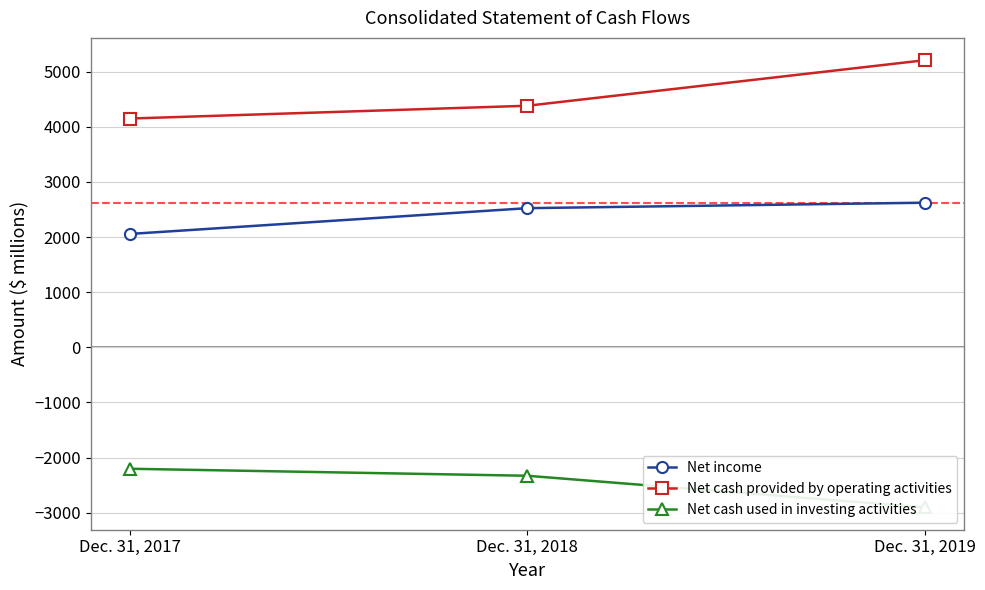

What is the total value across all series at Dec. 31, 2018?

4574